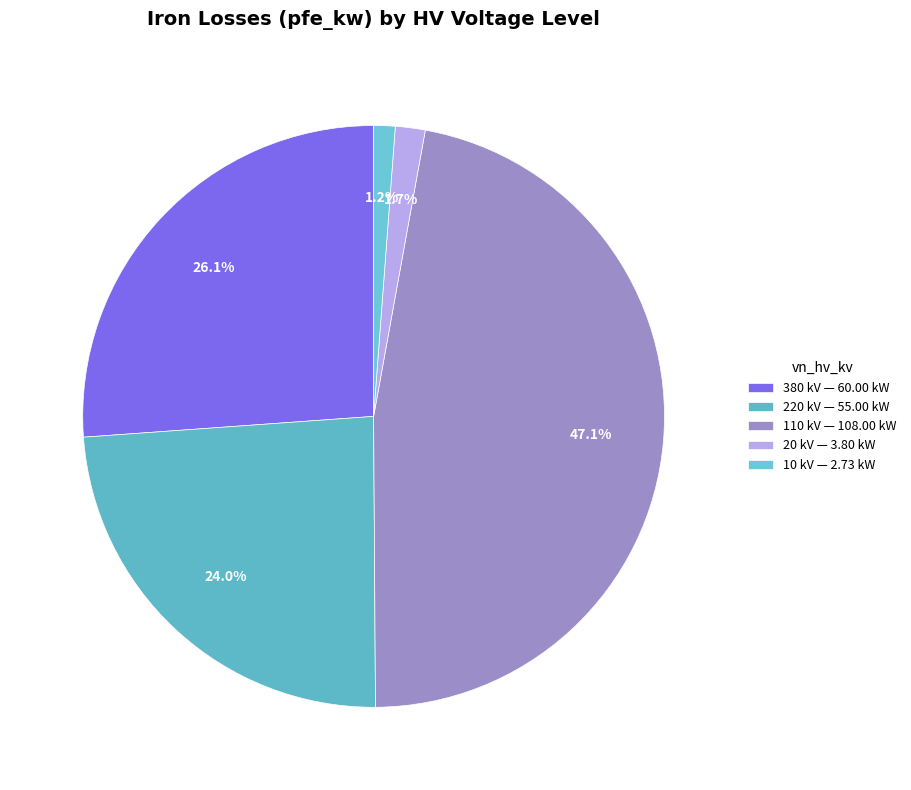

How many slices are in this pie chart?

5